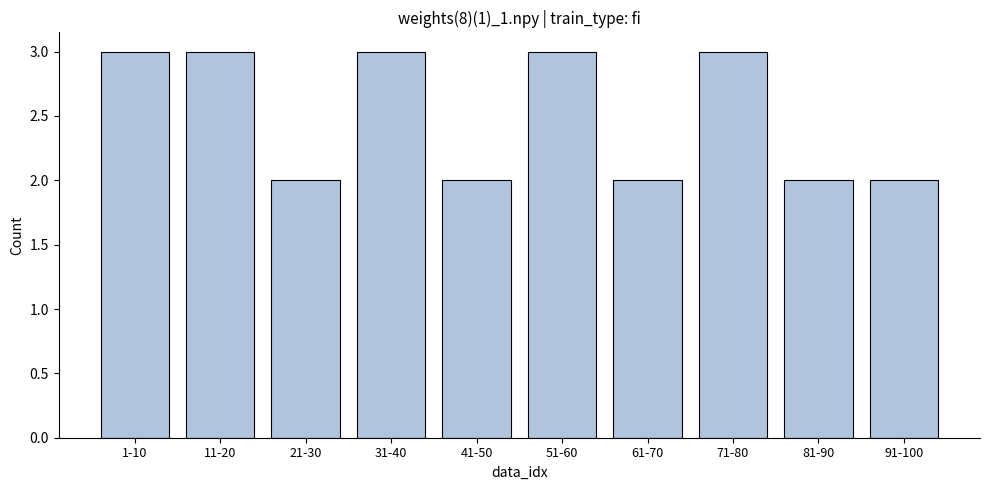

Reading left to right, list all the values displayed in this chart.

3	3	2	3	2	3	2	3	2	2